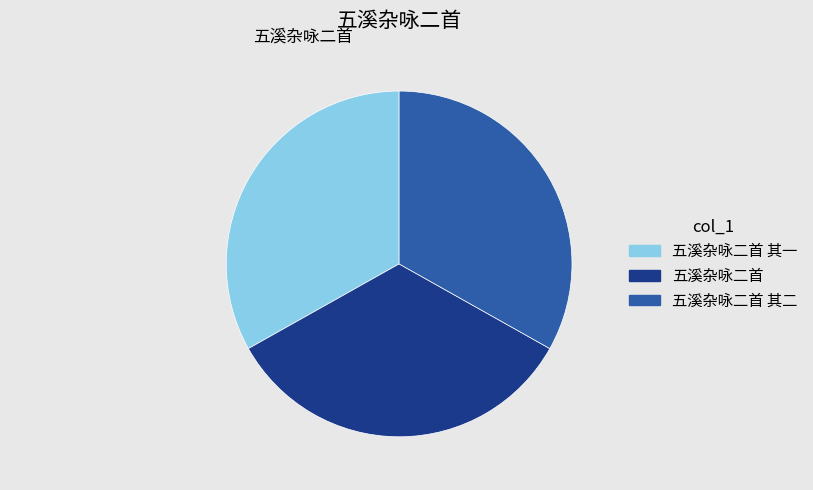

How many slices are in this pie chart?

3